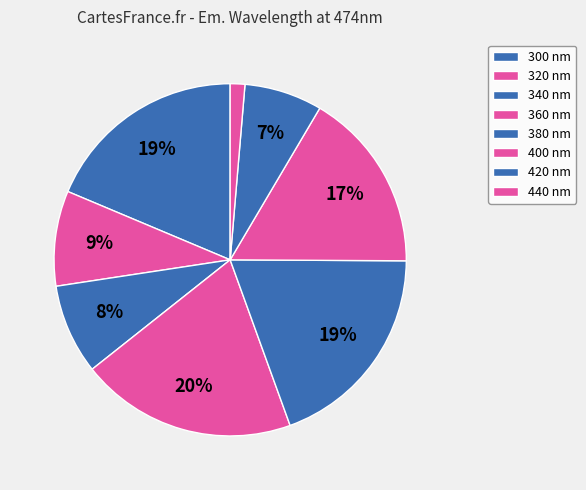

What percentage is the 300 slice, to the nearest percent?

19%